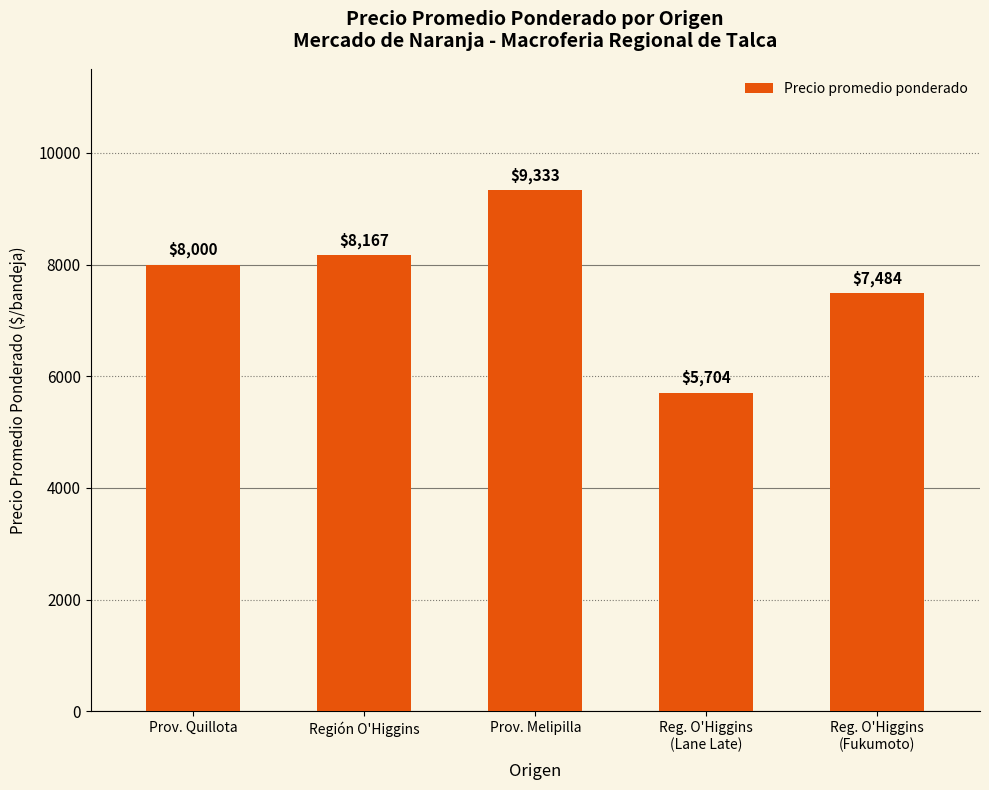

What is the average value?

7738